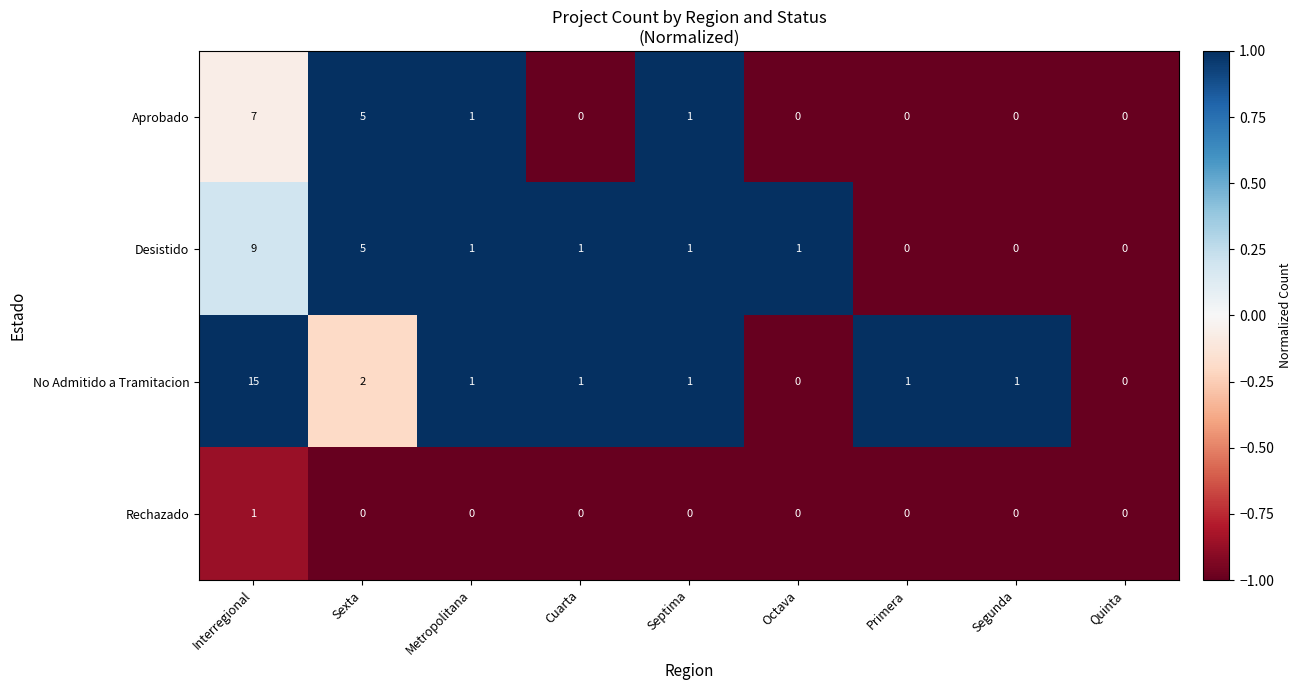

Which series has the largest range (max minus min)?

No Admitido a Tramitacion